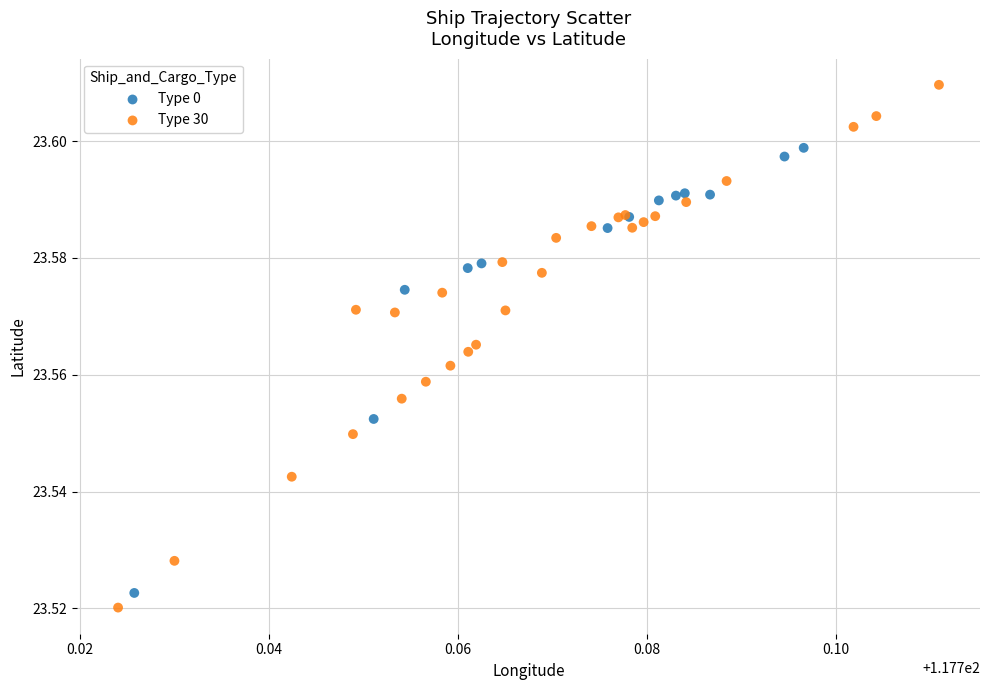

Which series contains the highest Y value?

Type 30